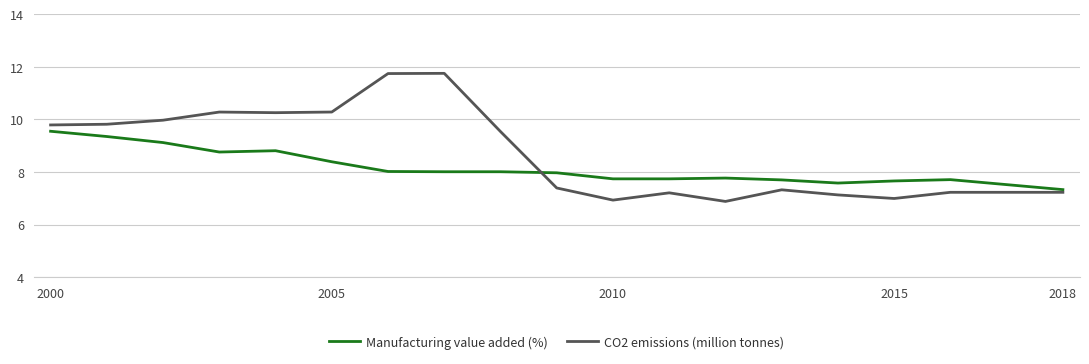

What is the minimum value for CO2 emissions (million tonnes)?

6.9